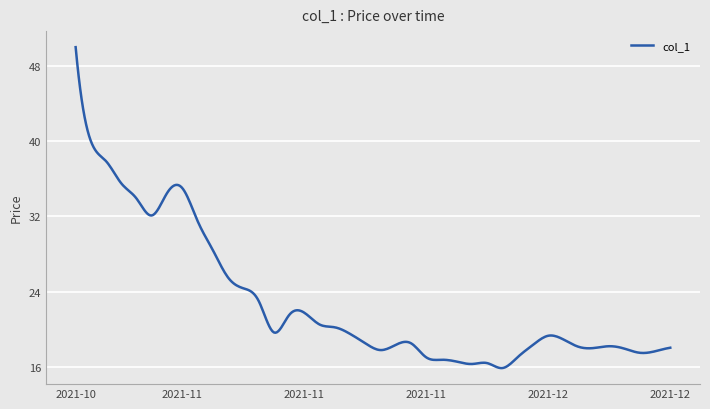

What is the maximum value shown in the chart?

50.0